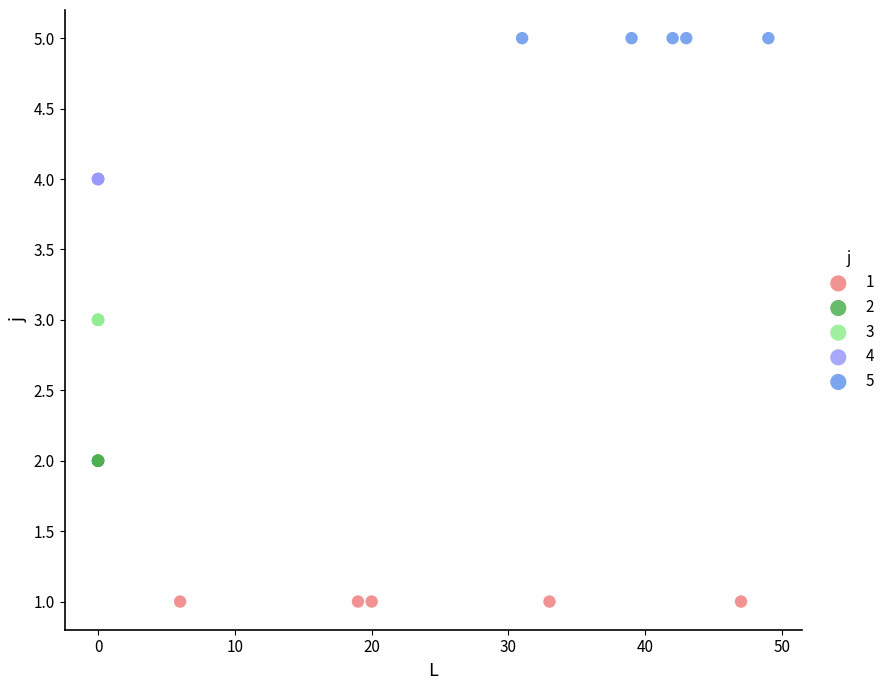

Which series reaches the maximum Y coordinate?

5